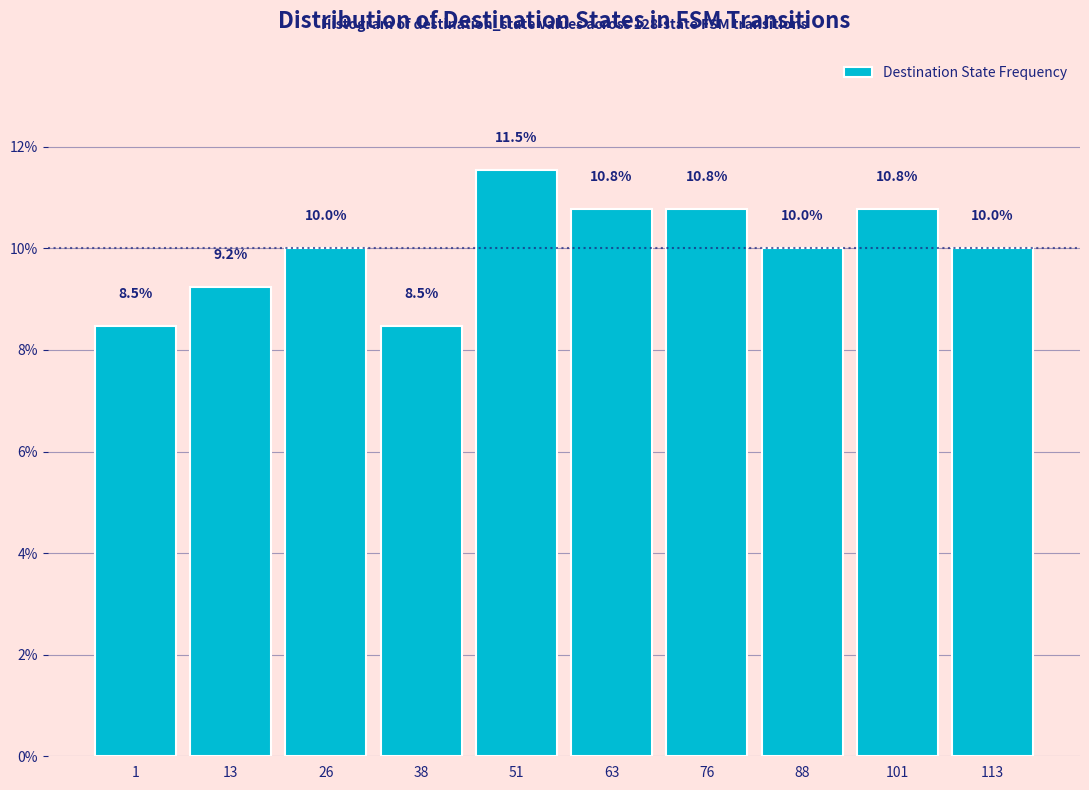

Reading left to right, list all the values displayed in this chart.

8.5	9.2	10.0	8.5	11.5	10.8	10.8	10.0	10.8	10.0